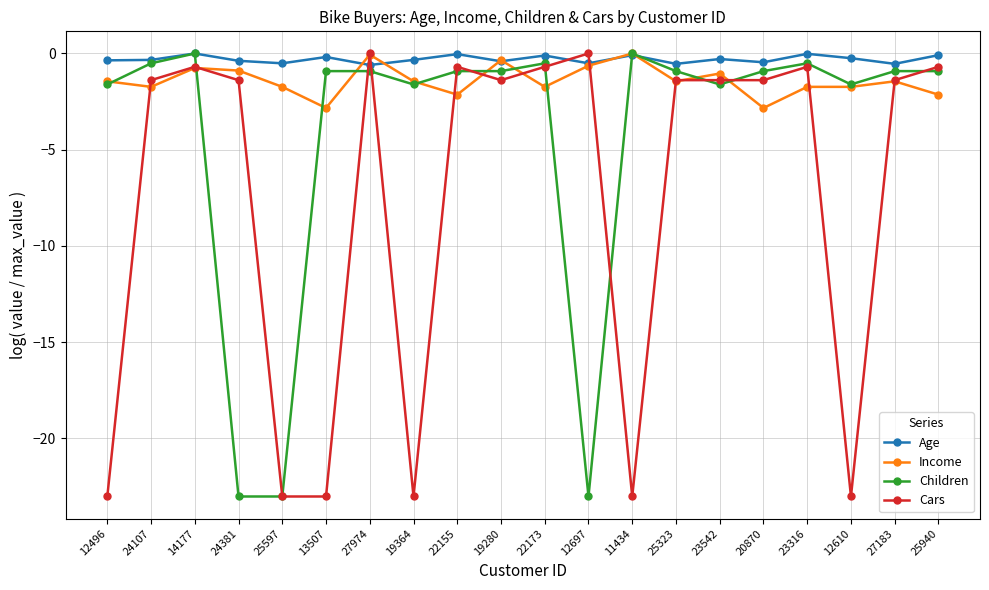

How many data points in Children are above 0?

2